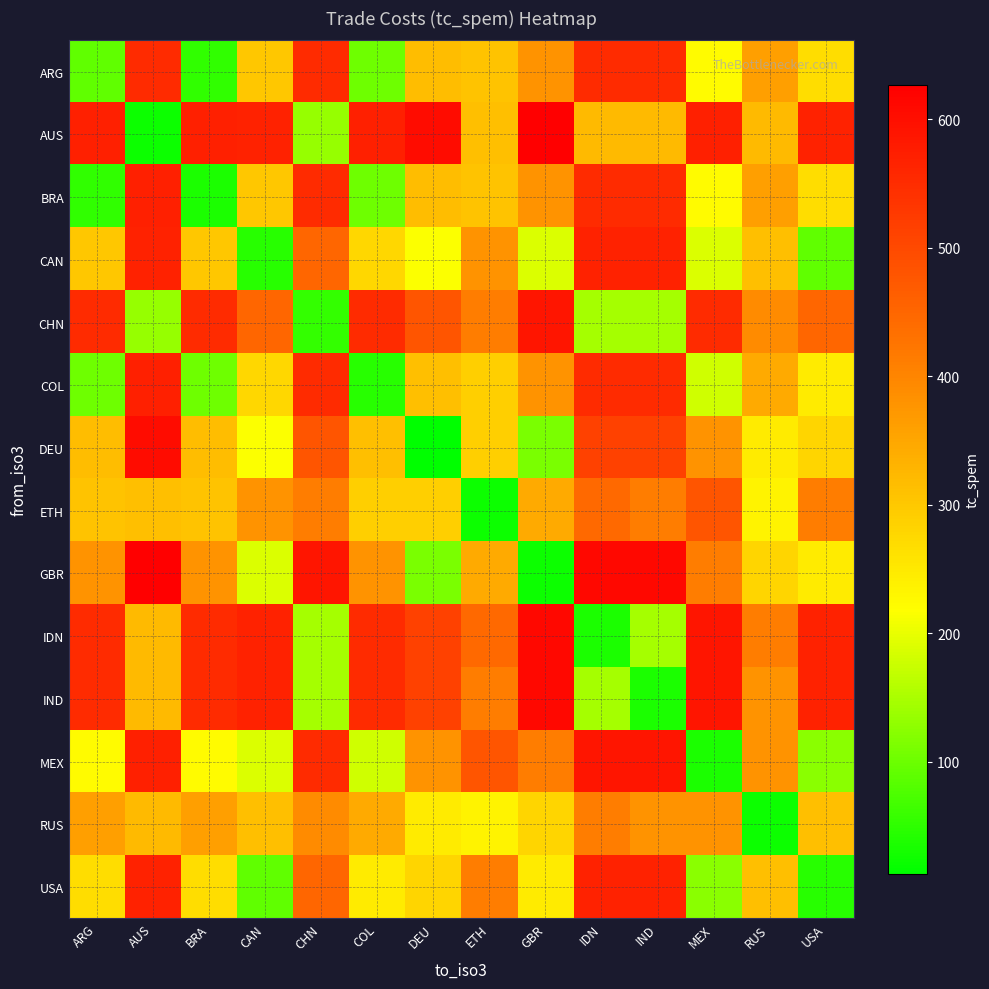

Which label corresponds to the largest value in the chart?

GBR